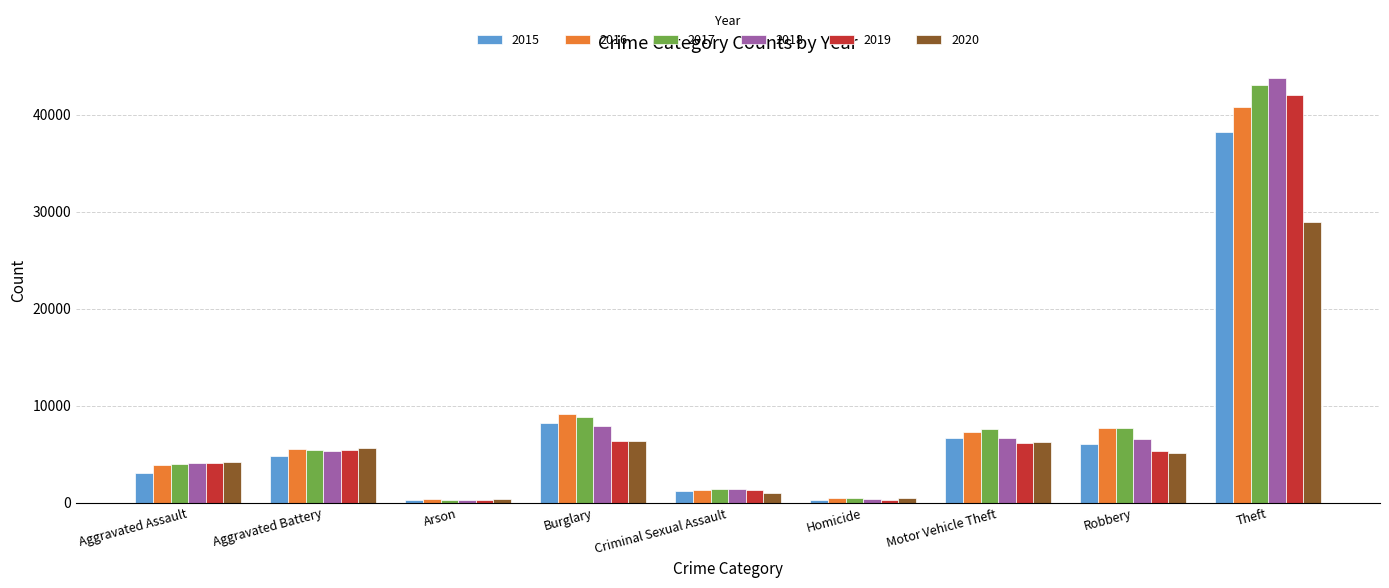

What is the label of the 8th bar from the right?

Aggravated Battery